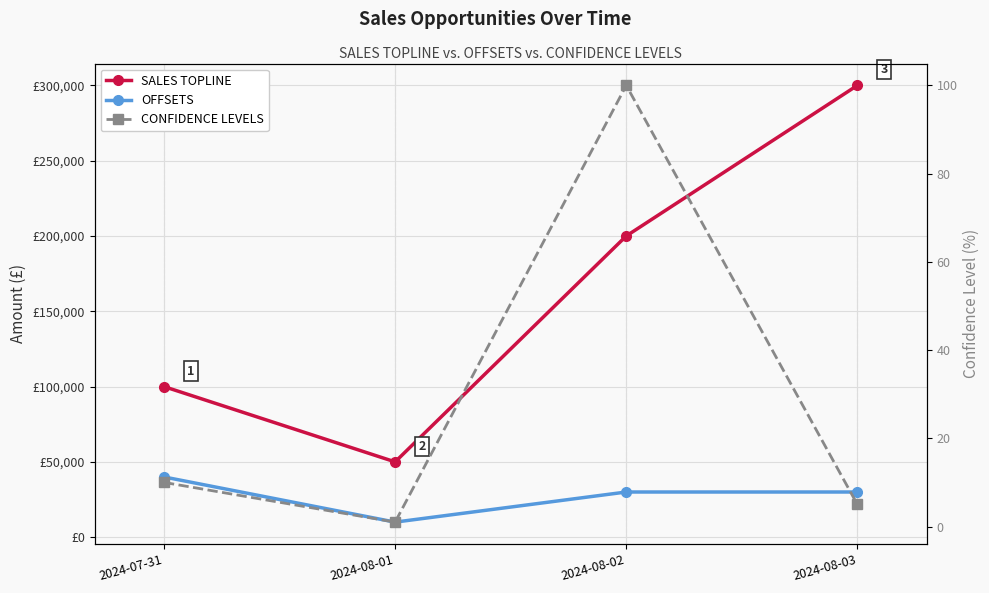

Which category has the lowest value in the OFFSETS series?

2024-08-01